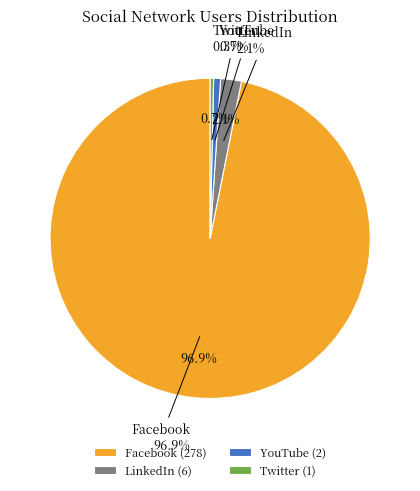

Does Twitter represent more than half of the total?

No